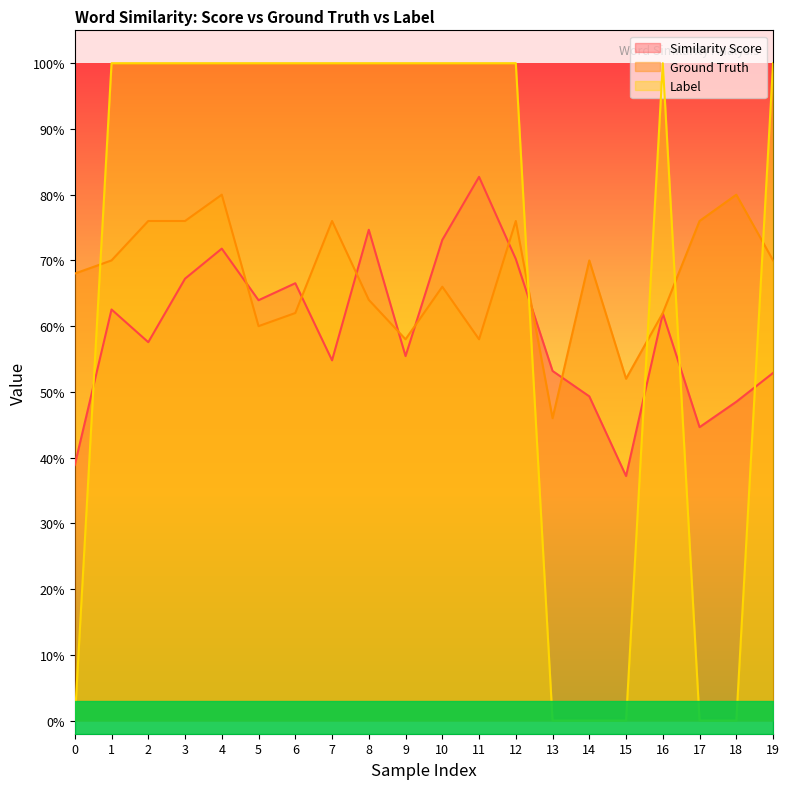

Reading left to right, list all the values displayed in this chart.

Similarity Score: 0=0.4	1=0.6	2=0.6	3=0.7	4=0.7	5=0.6	6=0.7	7=0.5	8=0.7	9=0.6	10=0.7	11=0.8	12=0.7	13=0.5	14=0.5	15=0.4	16=0.6	17=0.4	18=0.5	19=0.5
Ground Truth: 0=0.7	1=0.7	2=0.8	3=0.8	4=0.8	5=0.6	6=0.6	7=0.8	8=0.6	9=0.6	10=0.7	11=0.6	12=0.8	13=0.5	14=0.7	15=0.5	16=0.6	17=0.8	18=0.8	19=0.7
Label: 0=0.0	1=1.0	2=1.0	3=1.0	4=1.0	5=1.0	6=1.0	7=1.0	8=1.0	9=1.0	10=1.0	11=1.0	12=1.0	13=0.0	14=0.0	15=0.0	16=1.0	17=0.0	18=0.0	19=1.0